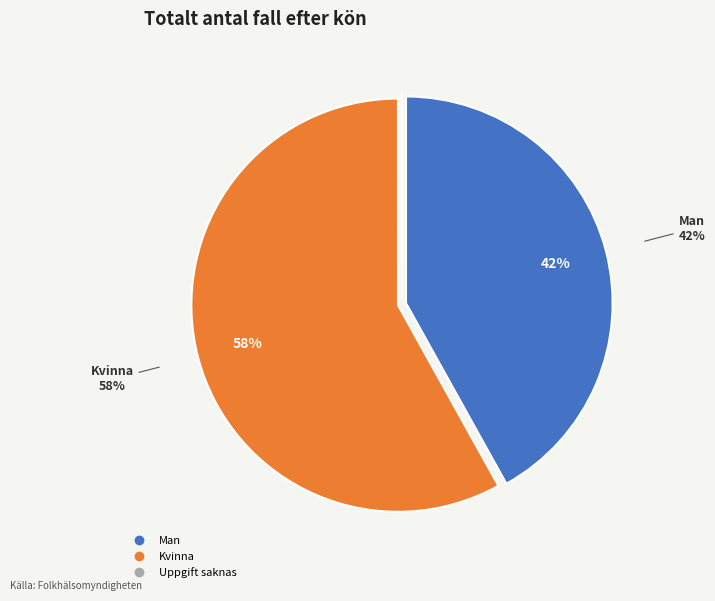

The Man slice represents 56% of the pie. True or false?

False